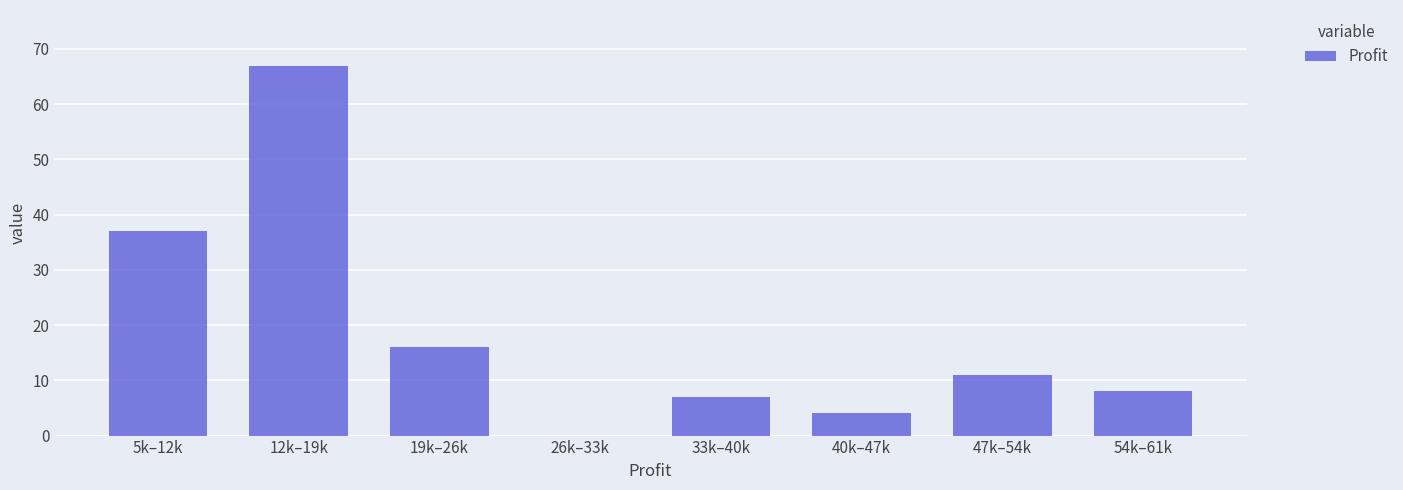

Reading right to left, list all the values displayed in this chart.

54k–61k=8	47k–54k=11	40k–47k=4	33k–40k=7	26k–33k=0	19k–26k=16	12k–19k=67	5k–12k=37